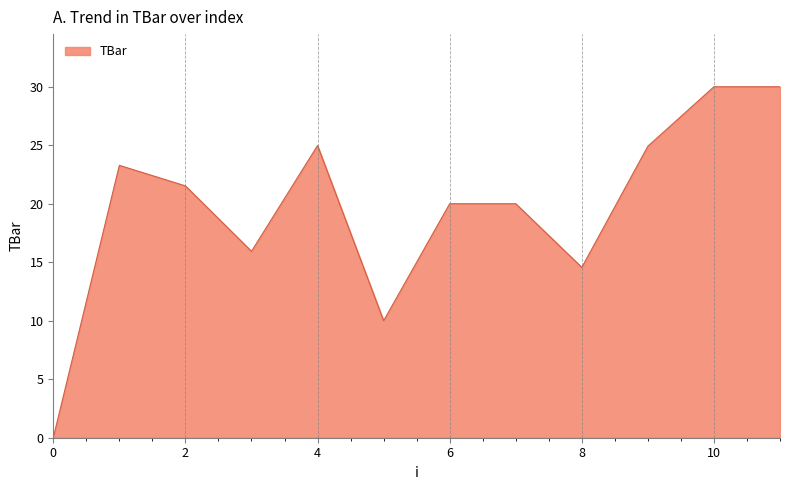

What is the maximum value shown in the chart?

30.0